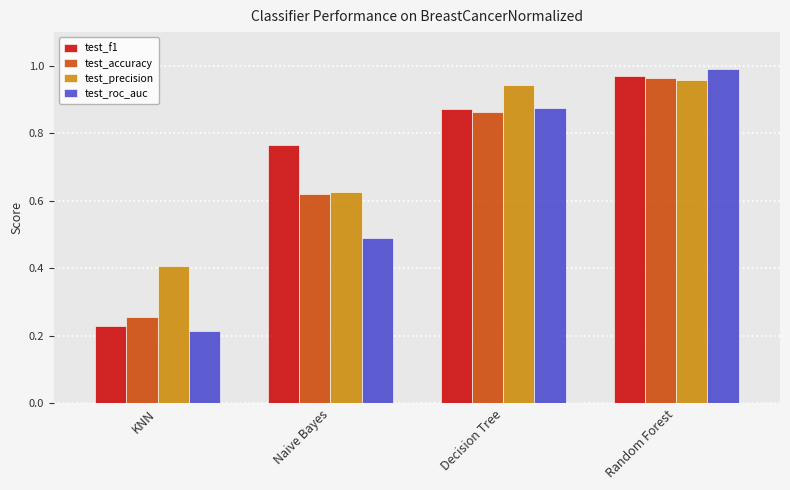

At how many categories does at least one series exceed 0?

4